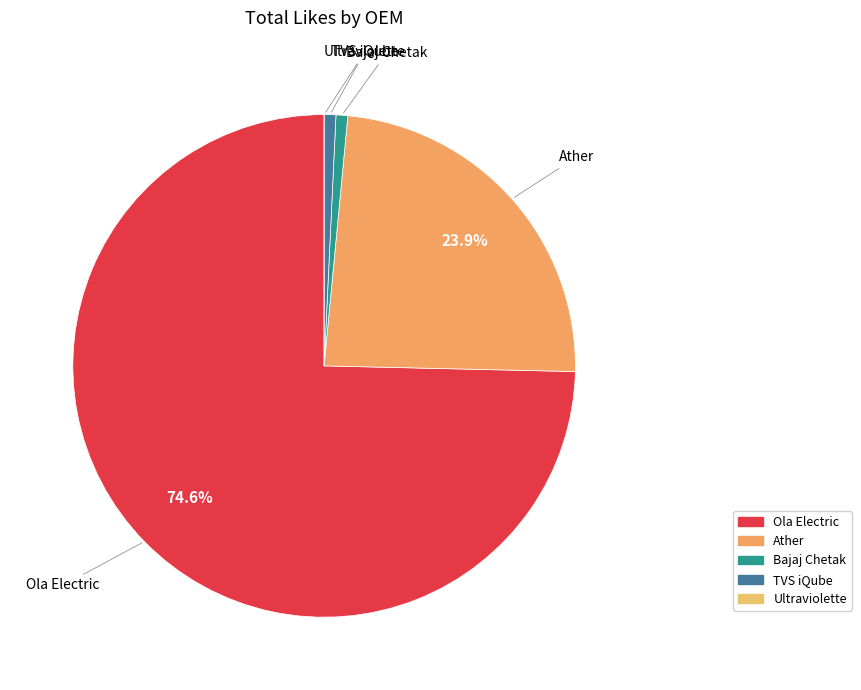

Which category has the biggest portion of the pie?

Ola Electric